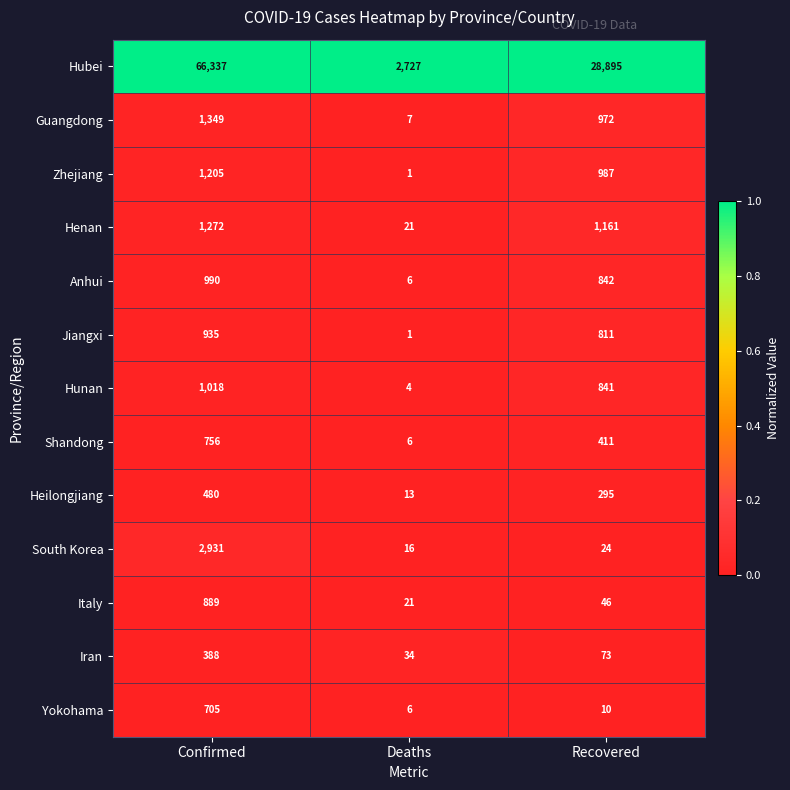

What is the total value across all series at Recovered?

35368